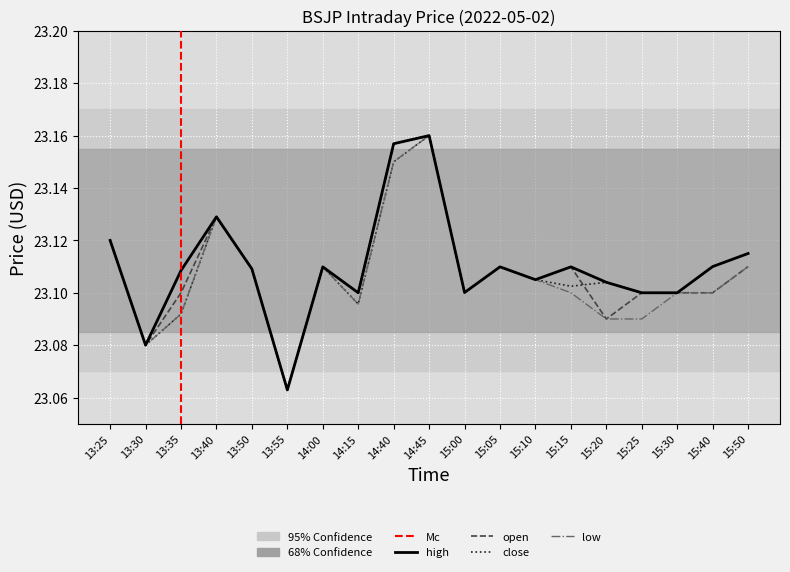

What is the sum of all high values?

439.1